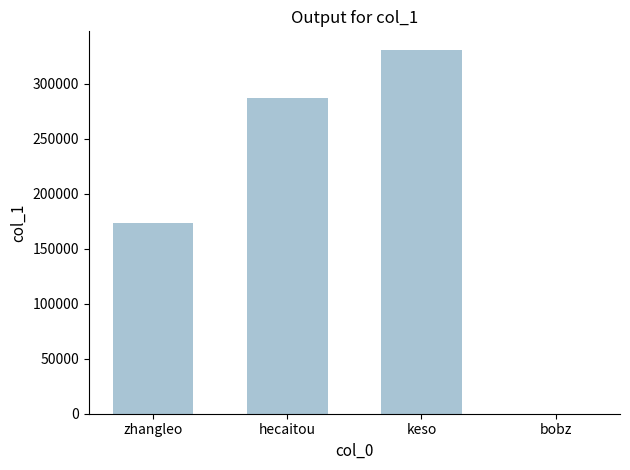

Read the value at bobz.

24